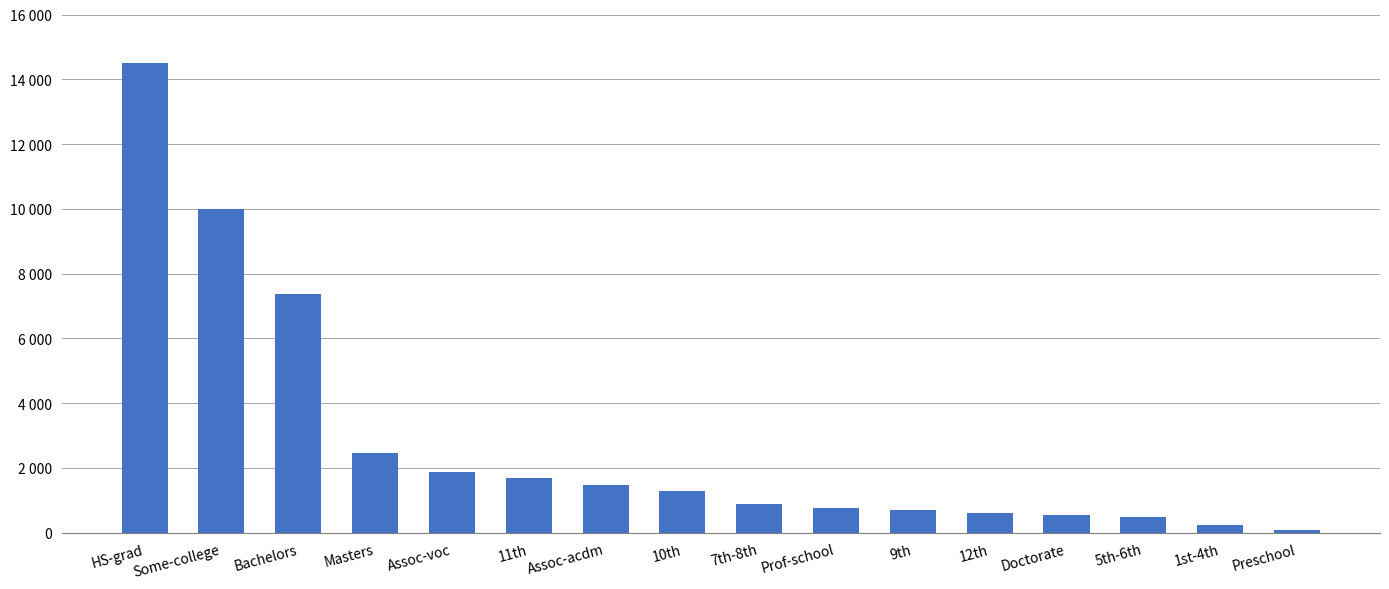

List the labels in order of value, smallest first.

Preschool, 1st-4th, 5th-6th, Doctorate, 12th, 9th, Prof-school, 7th-8th, 10th, Assoc-acdm, 11th, Assoc-voc, Masters, Bachelors, Some-college, HS-grad